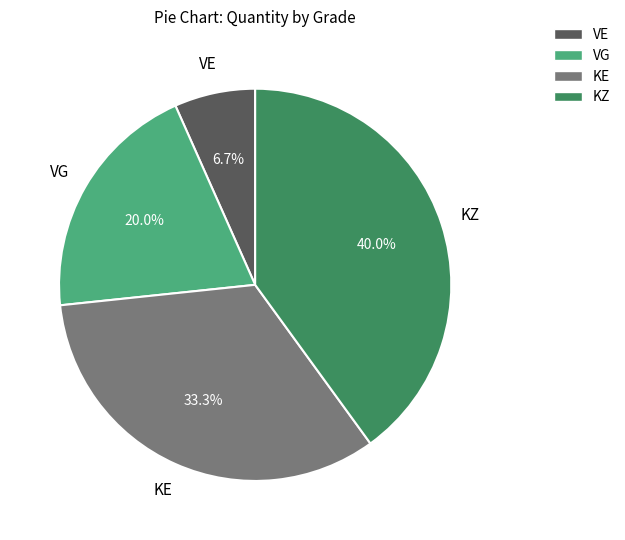

Does VE represent more than half of the total?

No